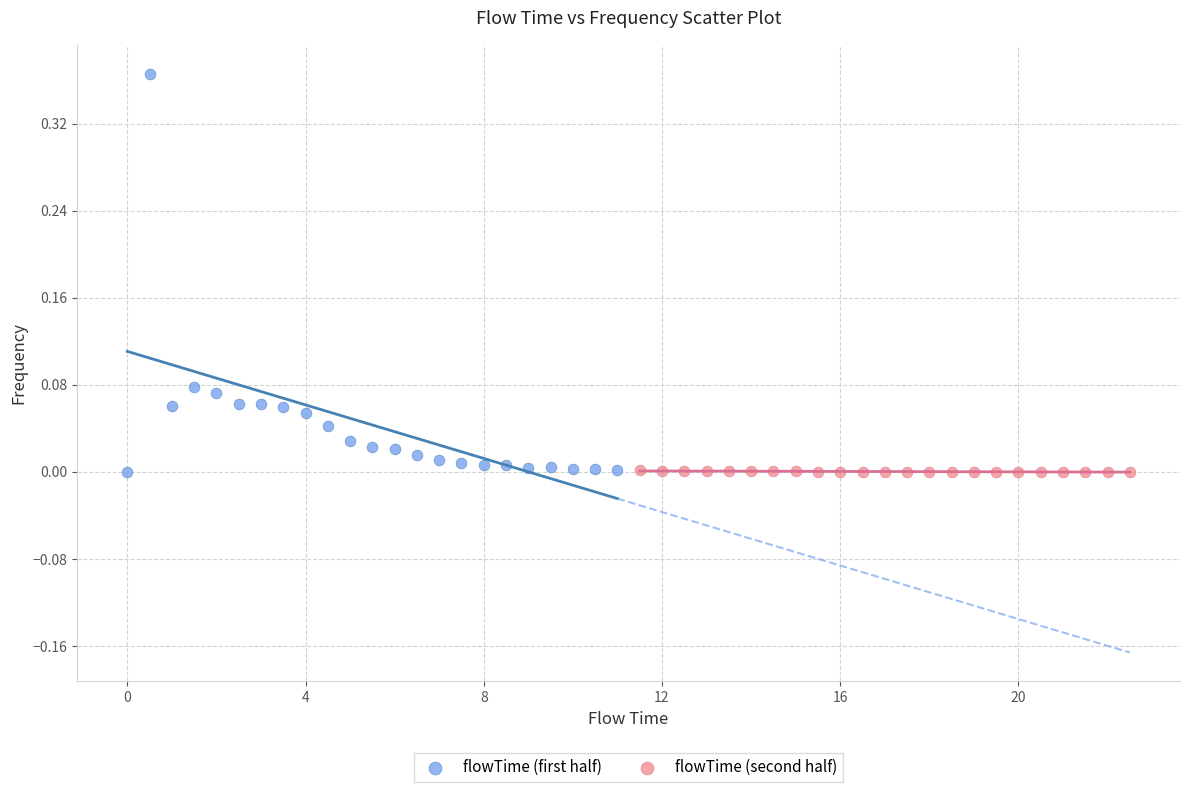

Which series contains the highest Y value?

flowTime (first half)